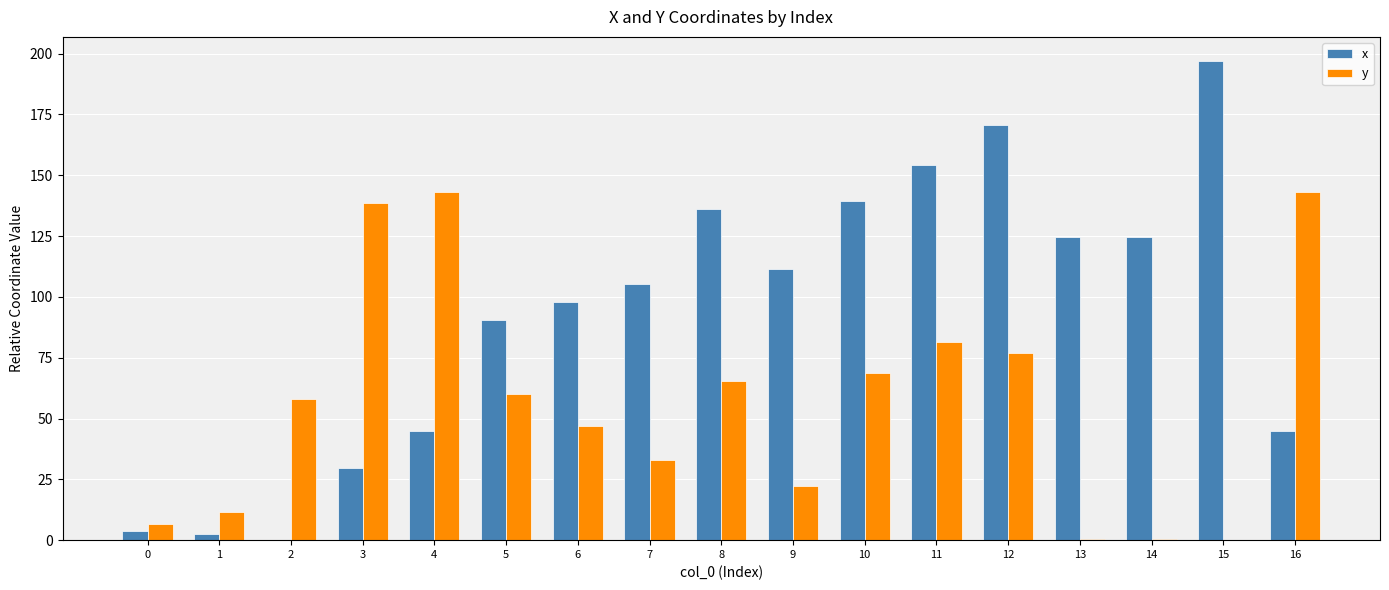

How many positive values does the x series have?

16